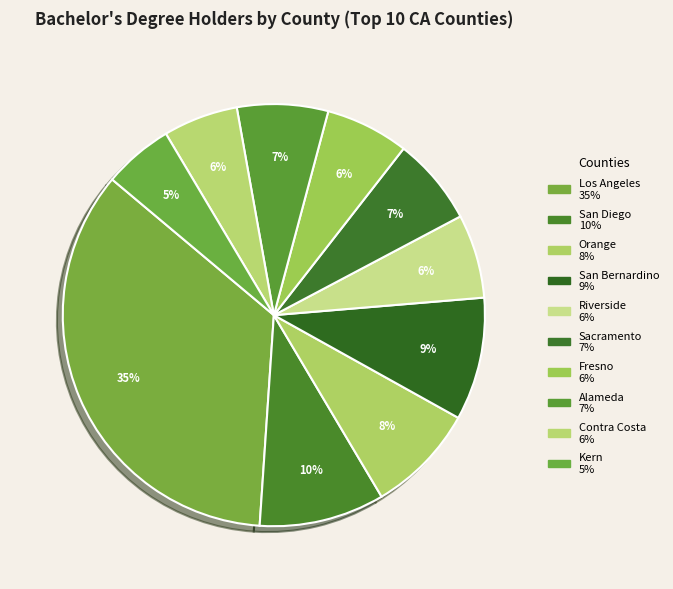

How many segments does this pie chart have?

10